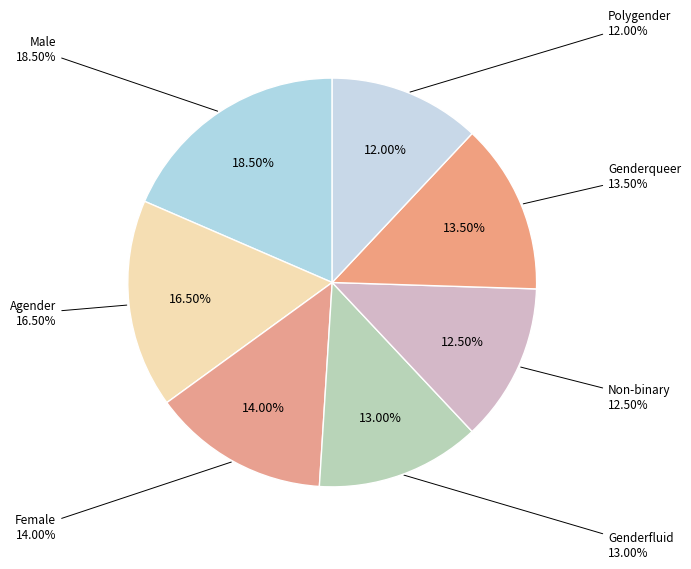

How many segments does this pie chart have?

7